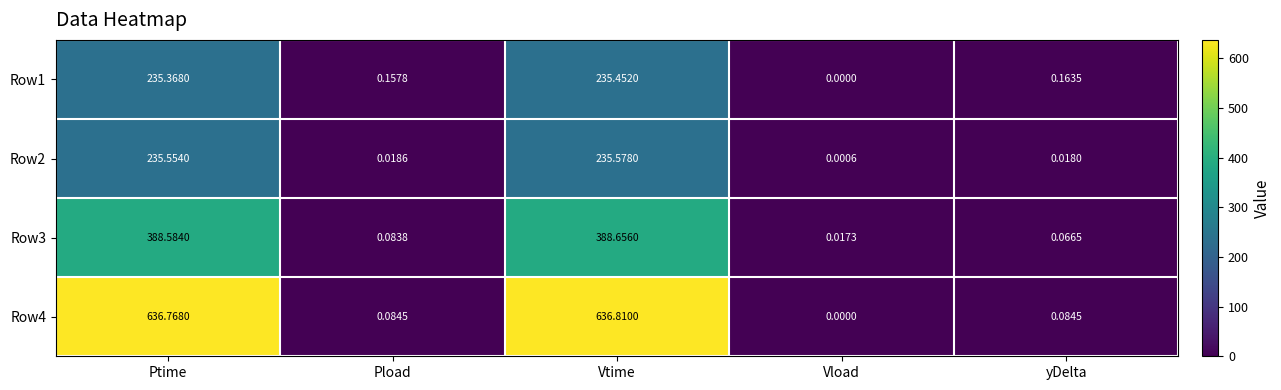

Which label corresponds to the smallest value in the chart?

Vload